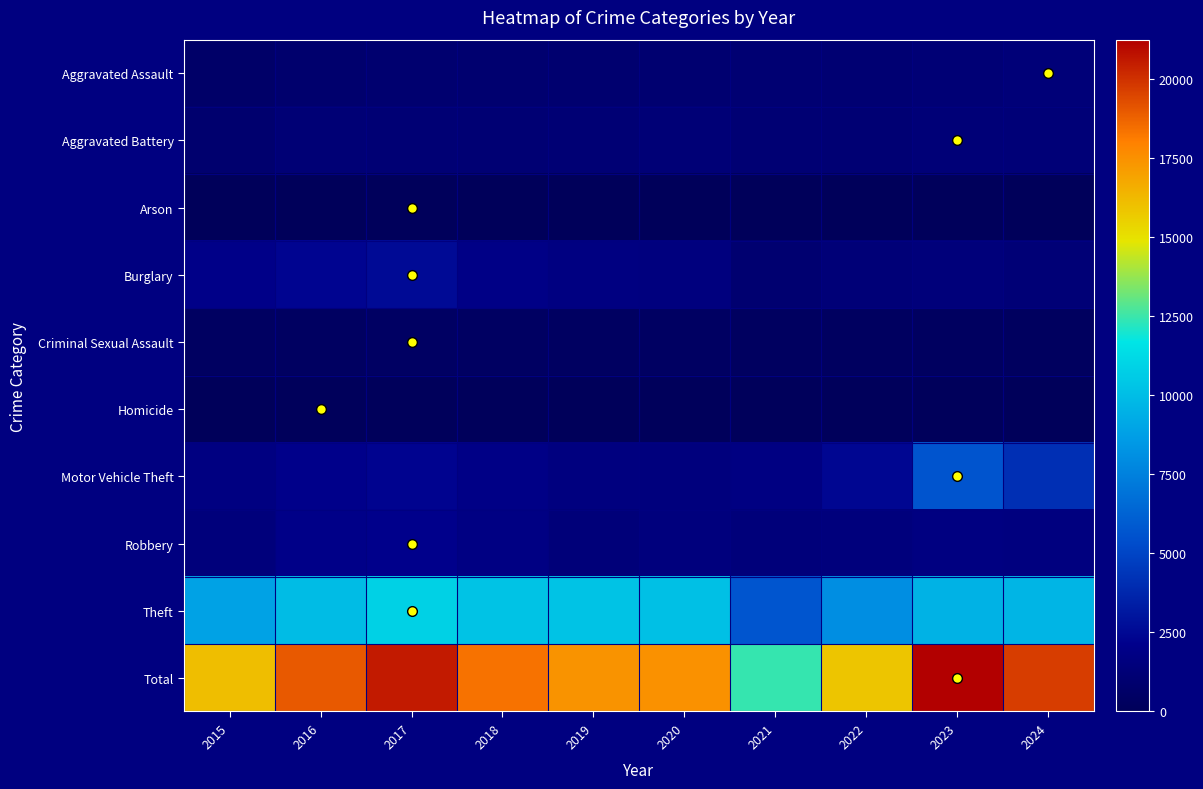

Which has a higher value, 2022 or 2016?

2022